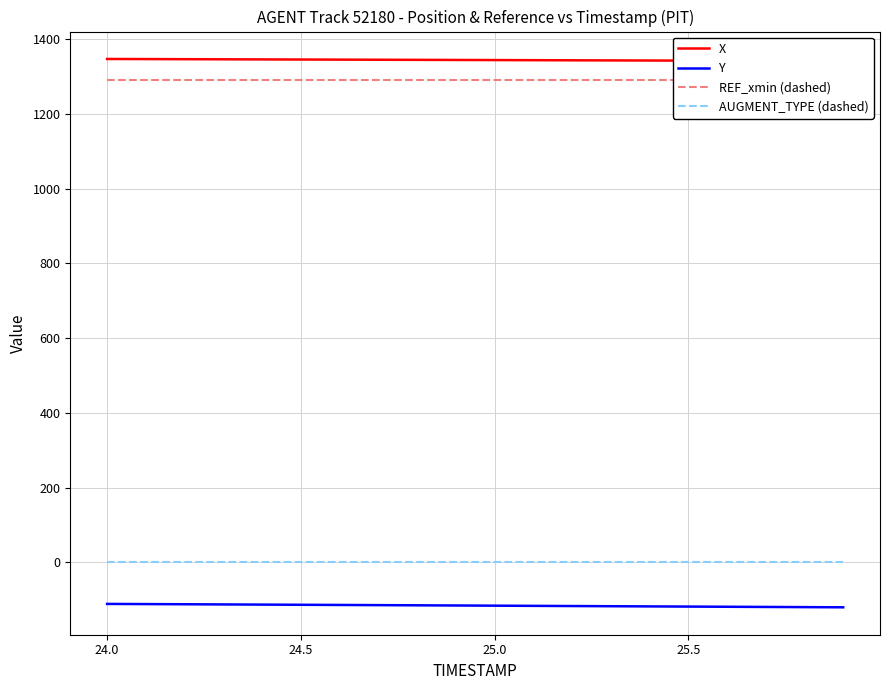

Which series has the largest total across all categories?

X